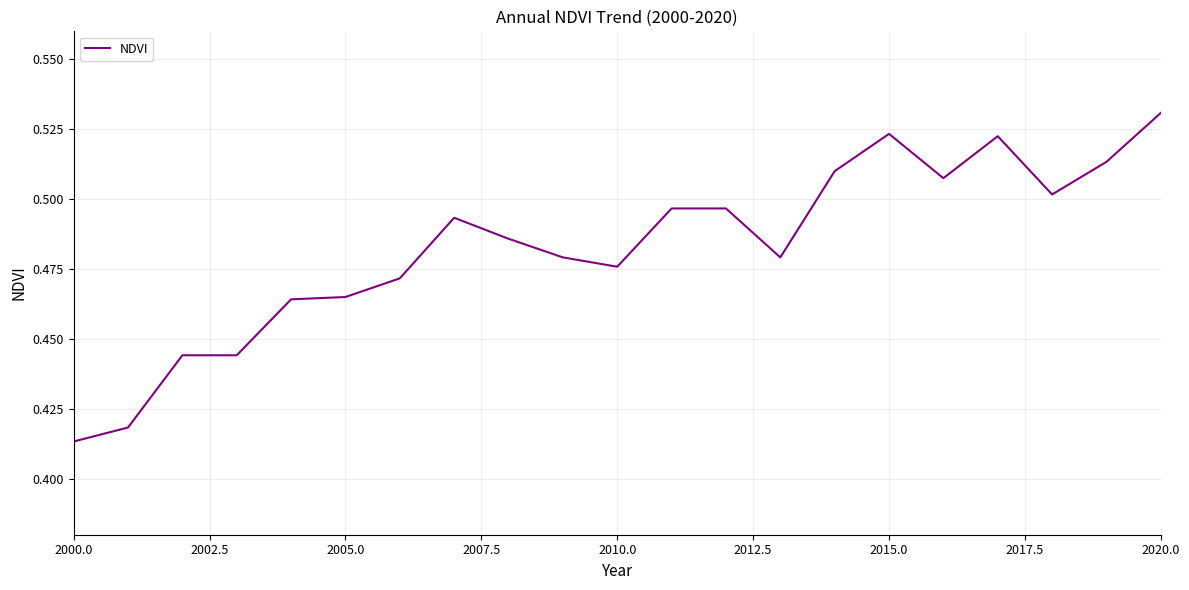

What is the sum of all values?

10.1